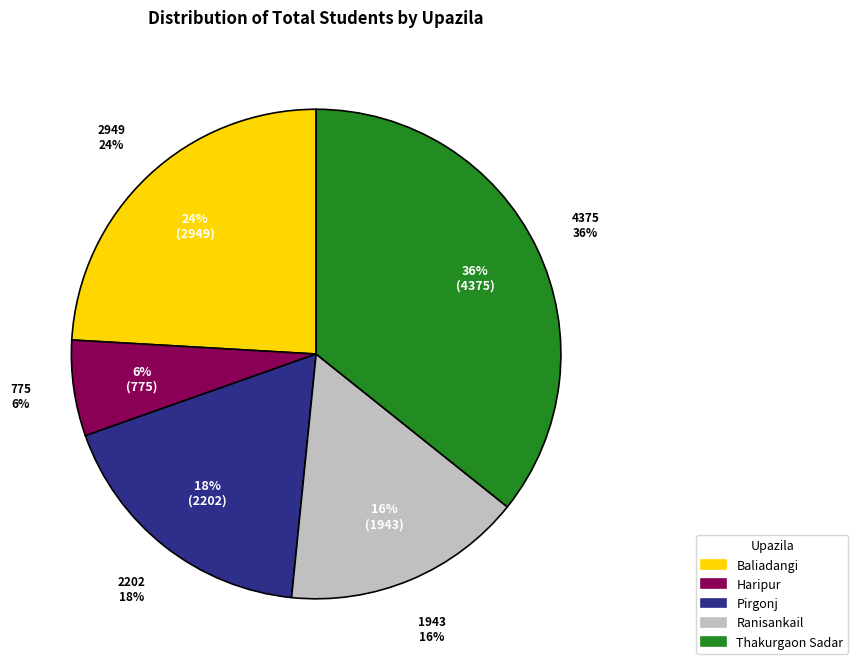

Is there a majority slice in this chart?

No